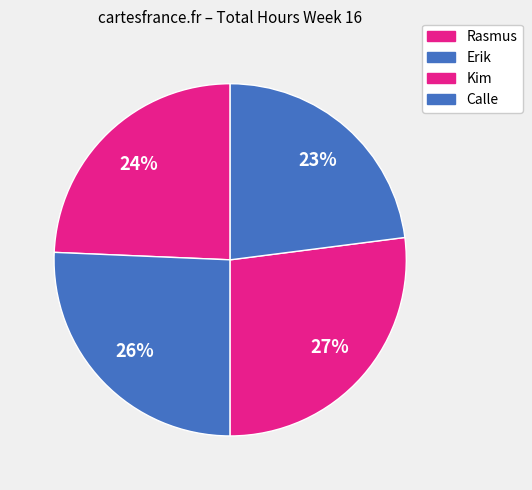

Does any single category account for the majority?

No